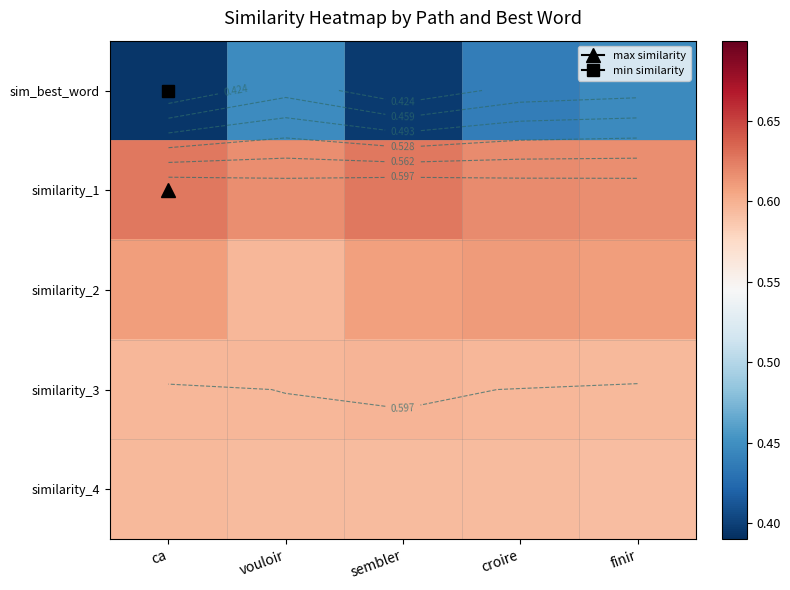

Rank the series by their maximum value, from lowest to highest.

sim_best_word, similarity_4, similarity_3, similarity_2, similarity_1